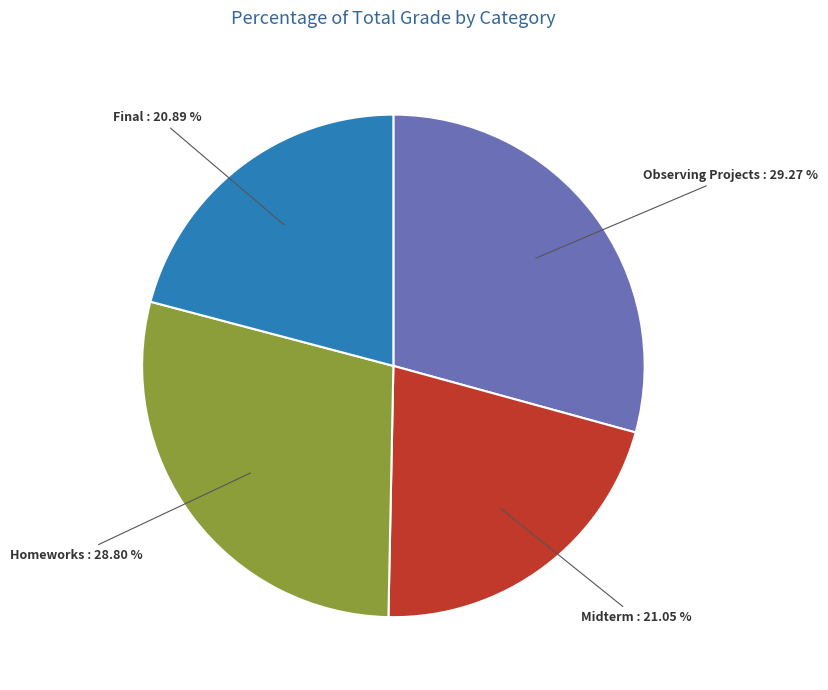

Combined, do Homeworks and Observing Projects account for over 50%?

Yes